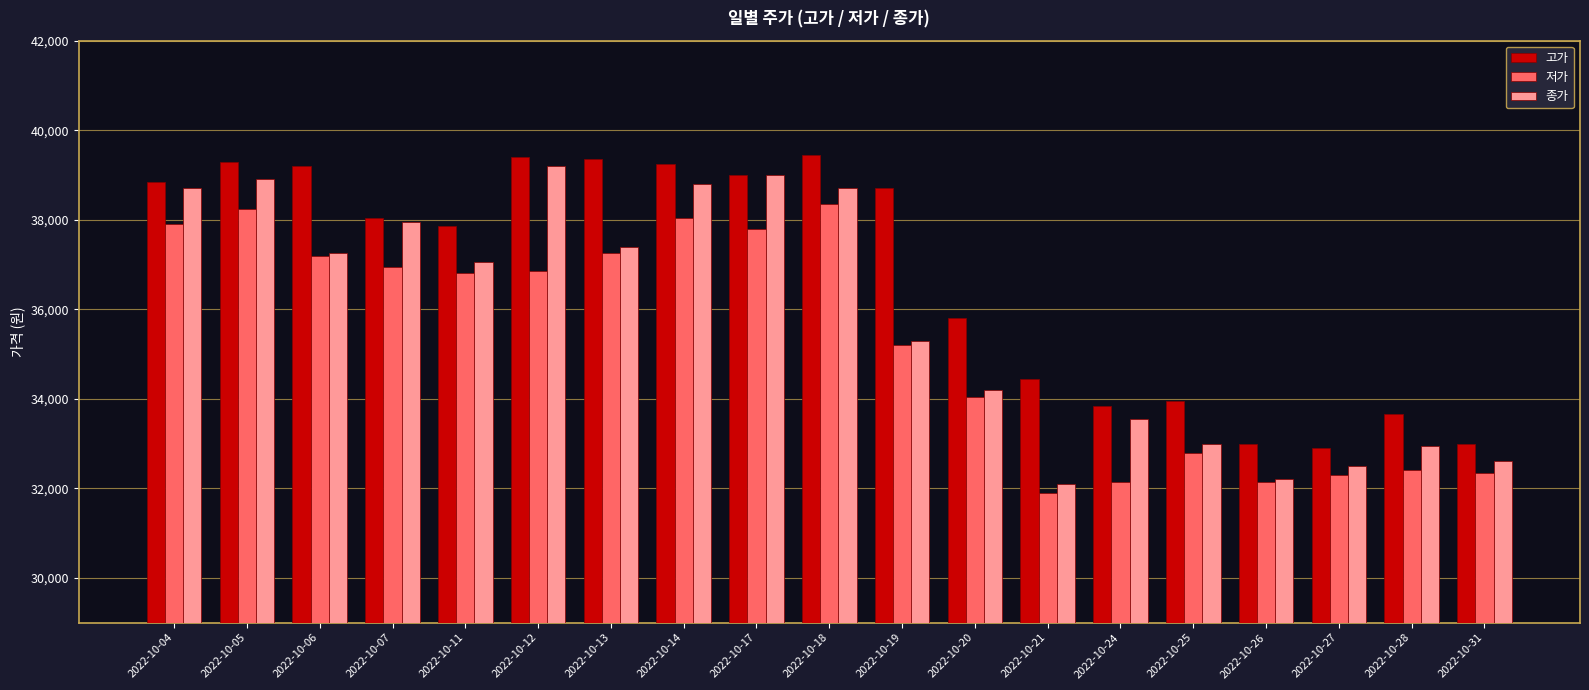

What is the maximum value for 저가?

38350